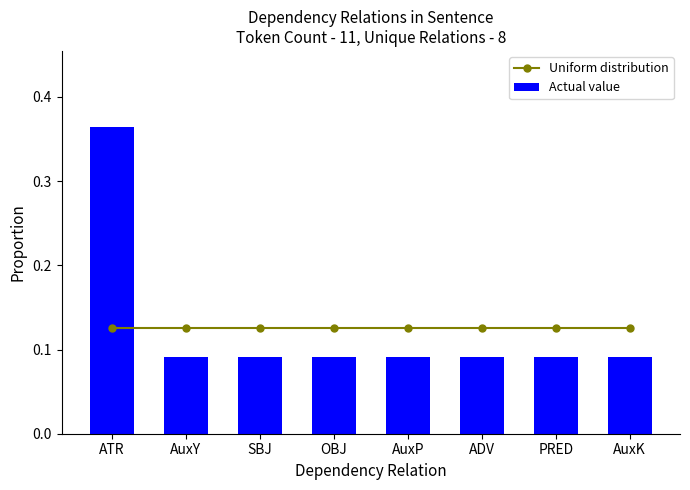

List the series in order of their peak value, highest first.

Actual value, Uniform distribution